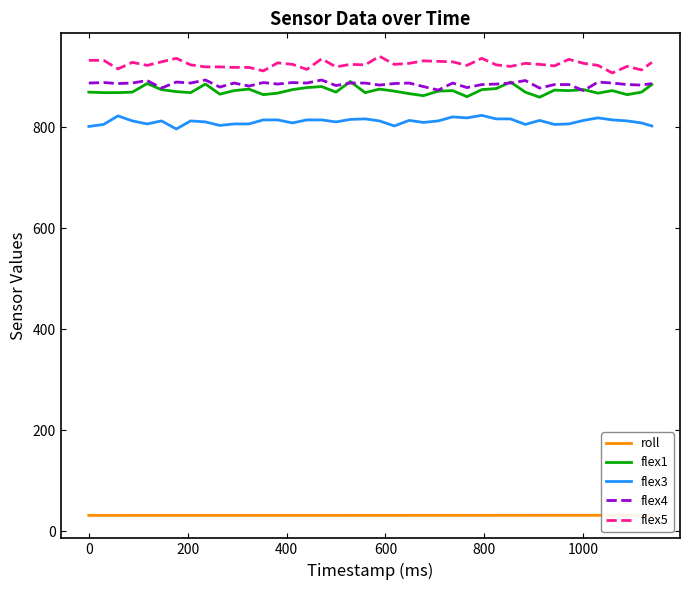

True or false: flex3 and flex4 intersect in this chart.

False